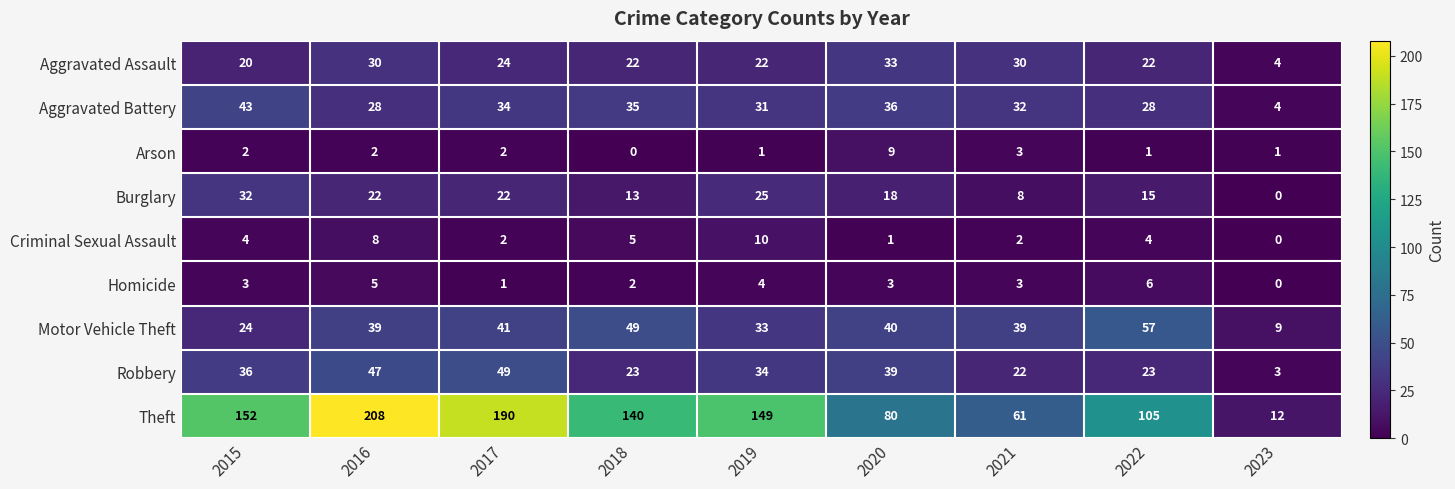

At which label does Aggravated Battery first exceed 32?

2015